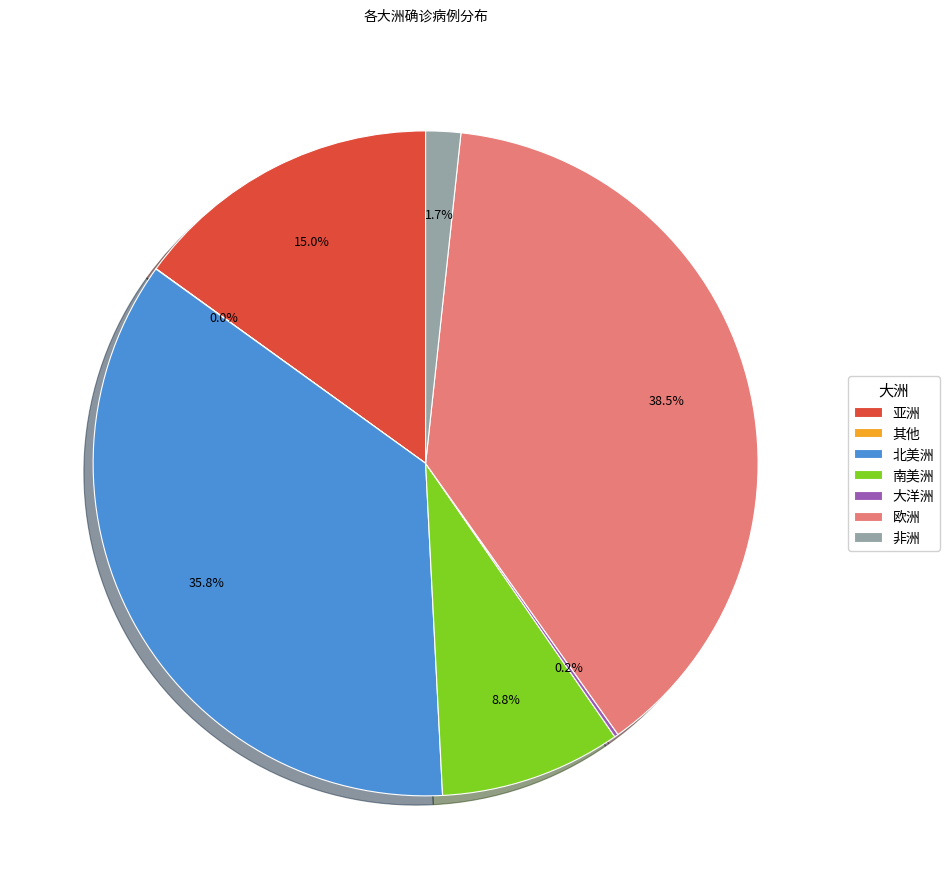

Is it true that 南美洲 is 2% of the pie?

False